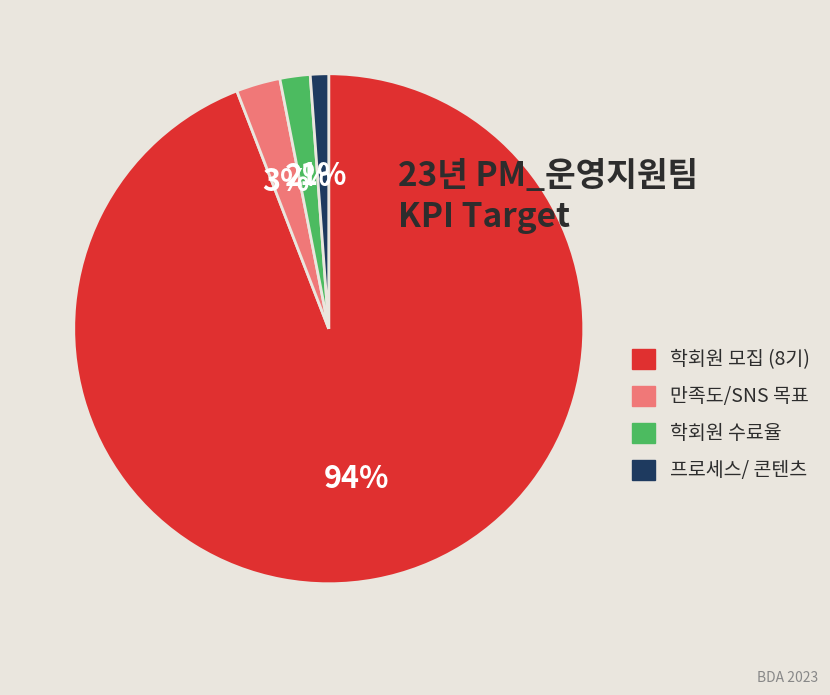

Which has a higher value, 만족도/SNS 목표 or 학회원 수료율?

만족도/SNS 목표